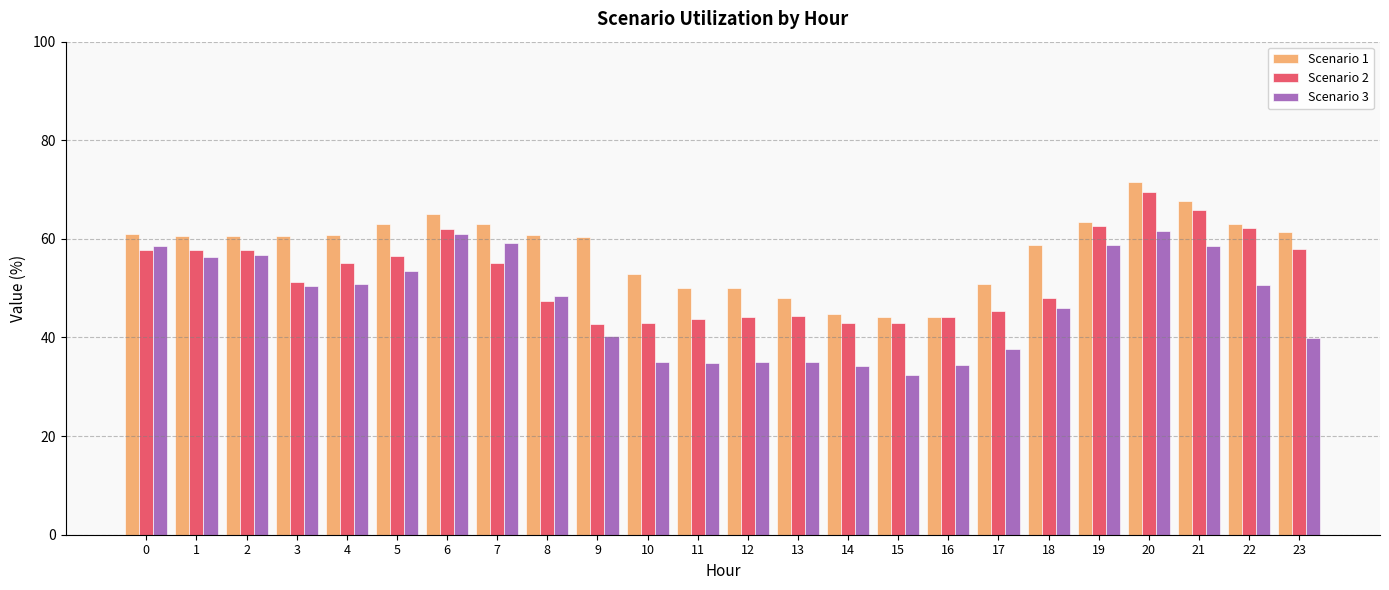

Is the value of Scenario 3 at 0 greater than the value of Scenario 1 at 21?

No